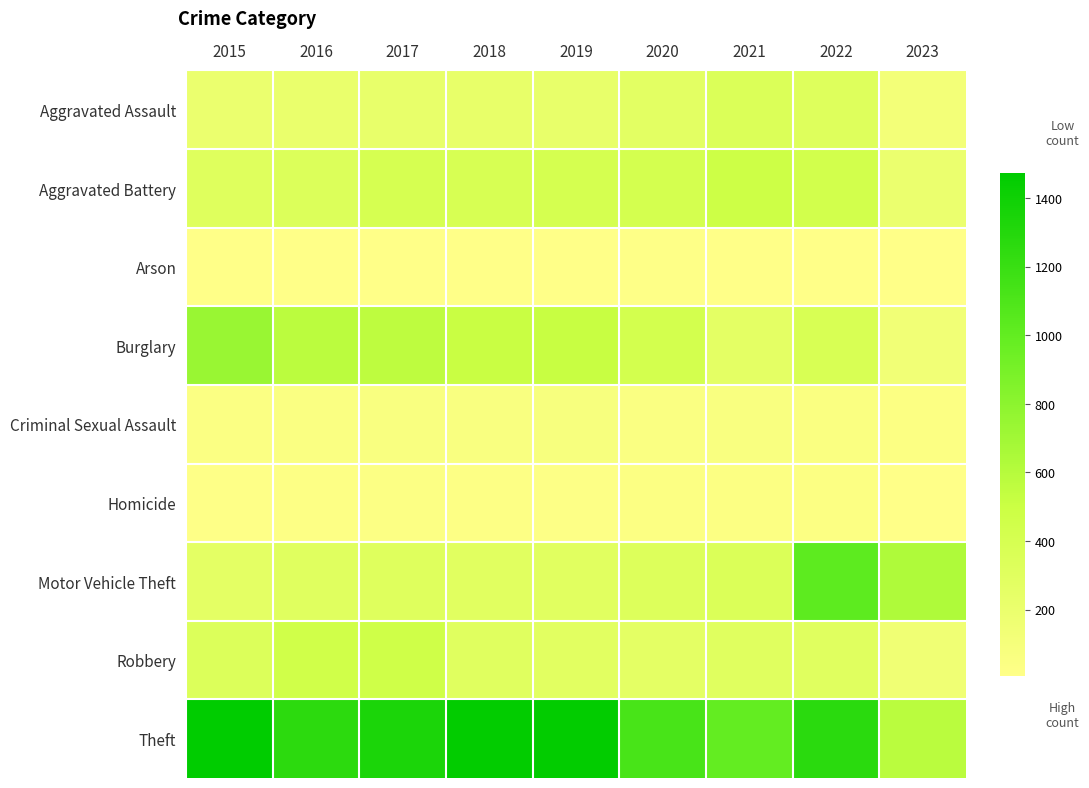

How many distinct data groups are displayed?

9